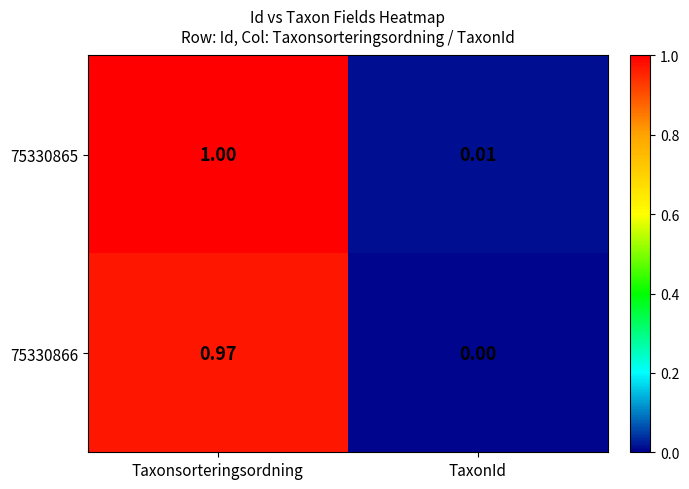

Rank the categories by 75330866 value from lowest to highest.

TaxonId, Taxonsorteringsordning